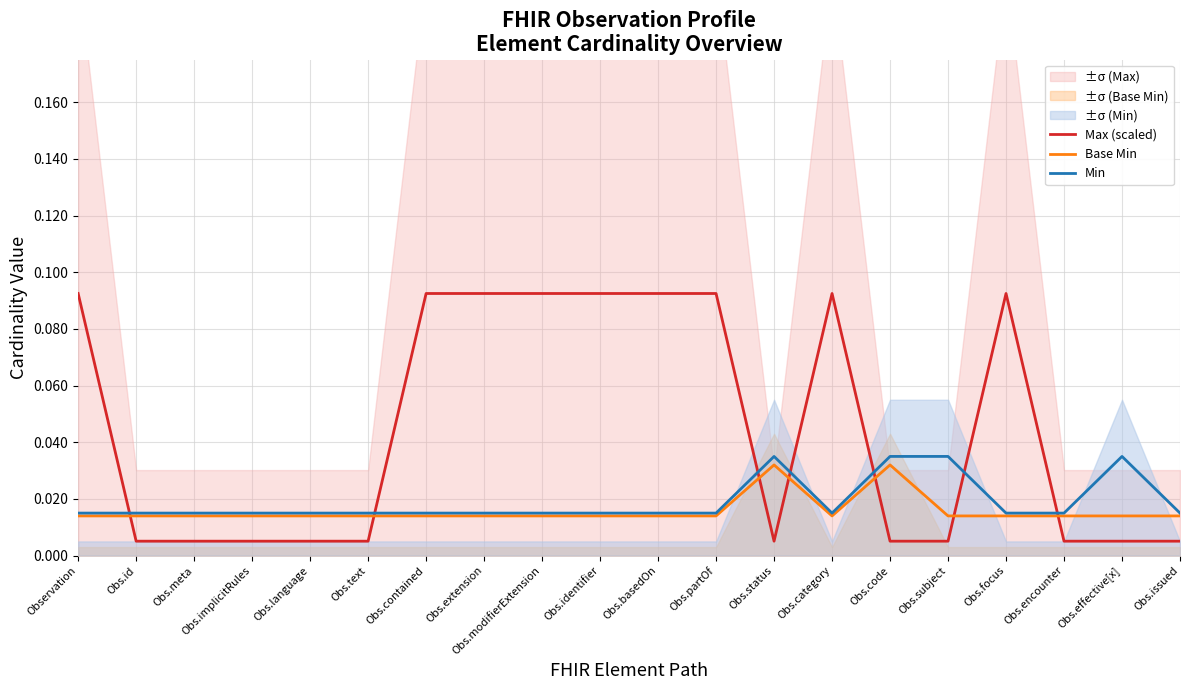

Is it true that Base Min equals 0.0 at Obs.basedOn?

True